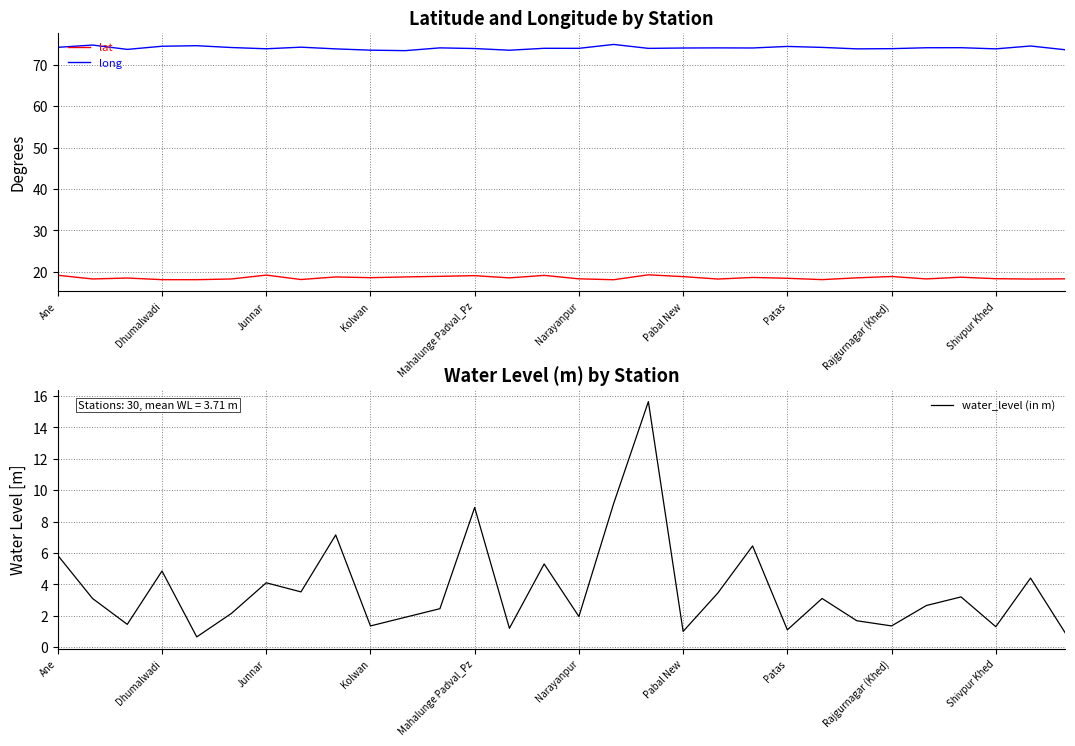

The value of water_level (in m) at Patas is 1.8. True or false?

False